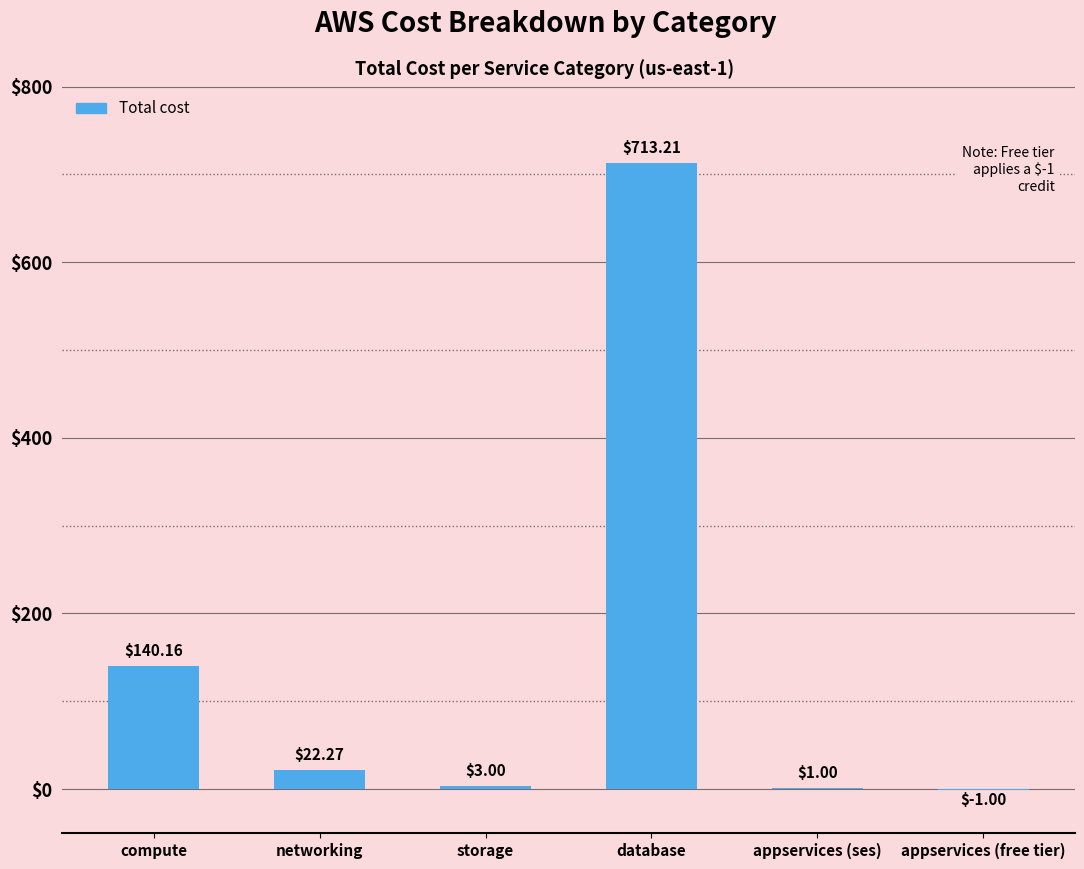

Where does the data first go above 22?

compute